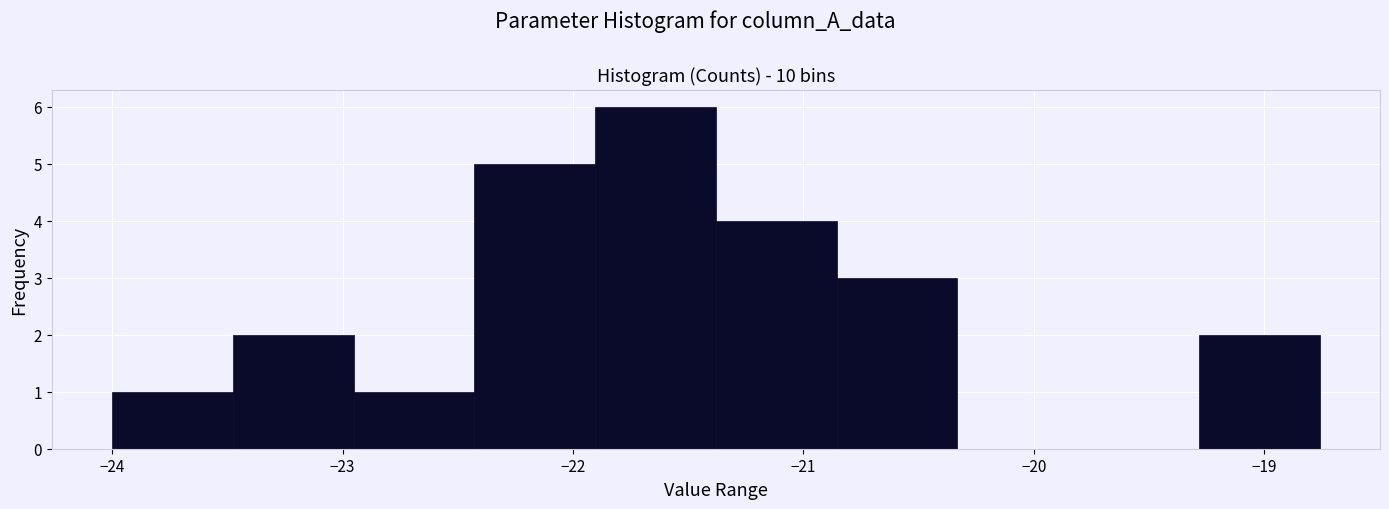

Over which range of the x-axis is the bar tallest?

-21.9 to -21.4